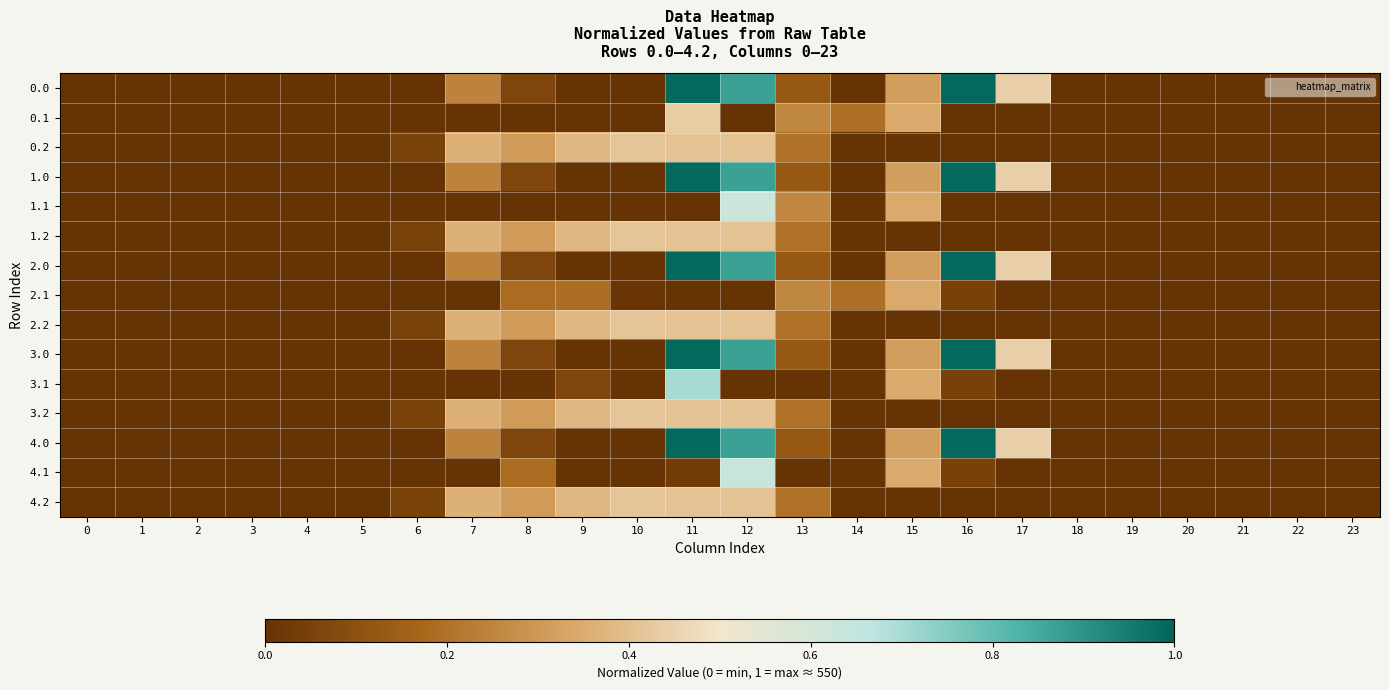

Which has a higher value, 3 or 23?

3